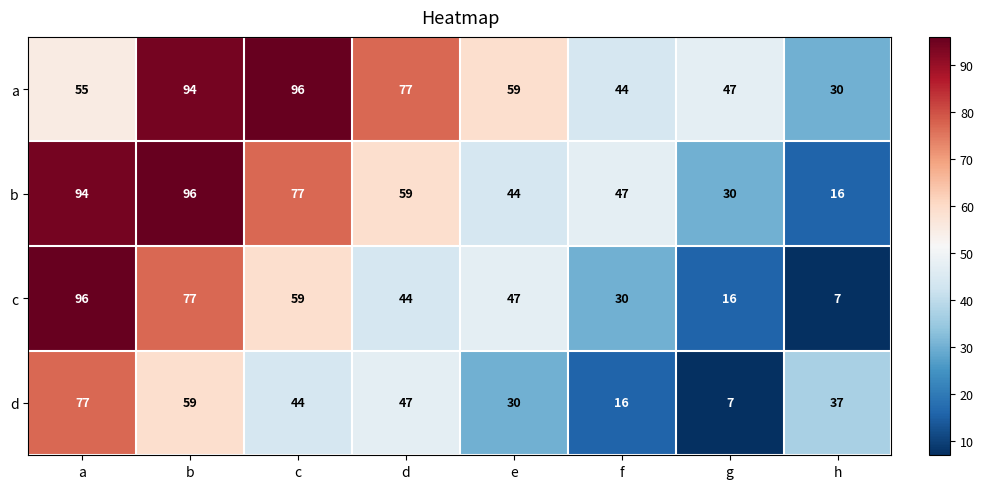

What is the difference between the highest and lowest values at d?

33